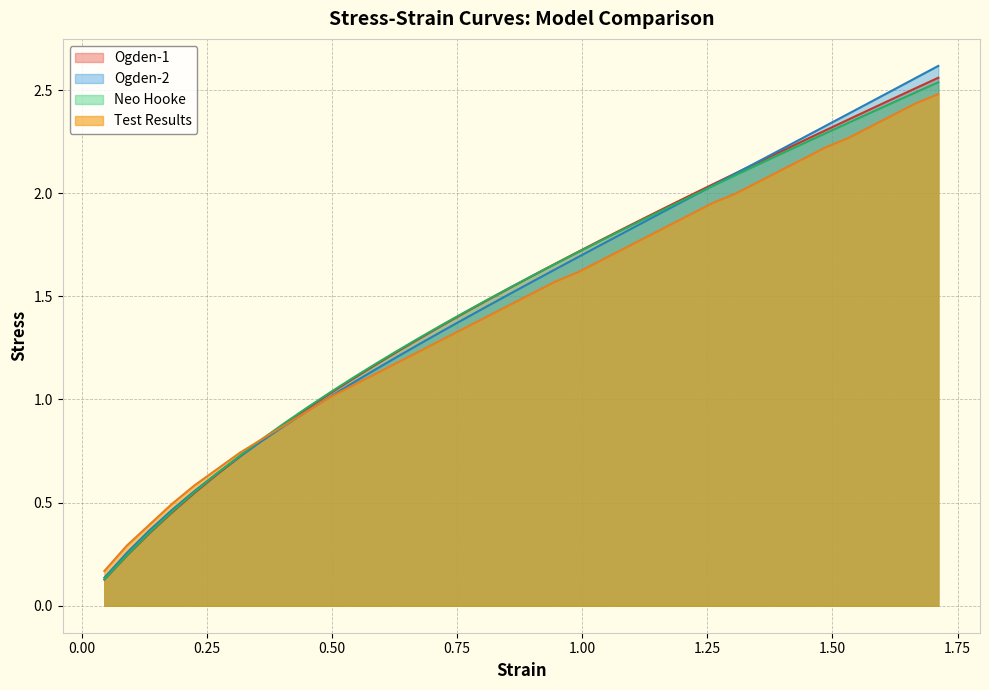

How many lines are shown in the chart?

4